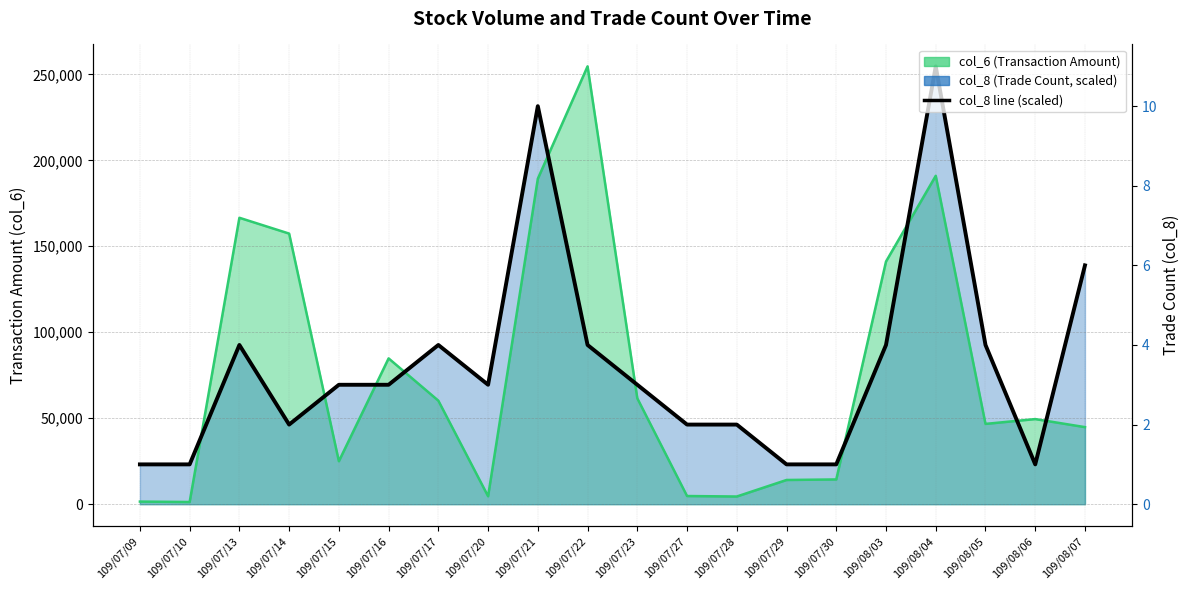

What is the sum of all values?

1620627.3